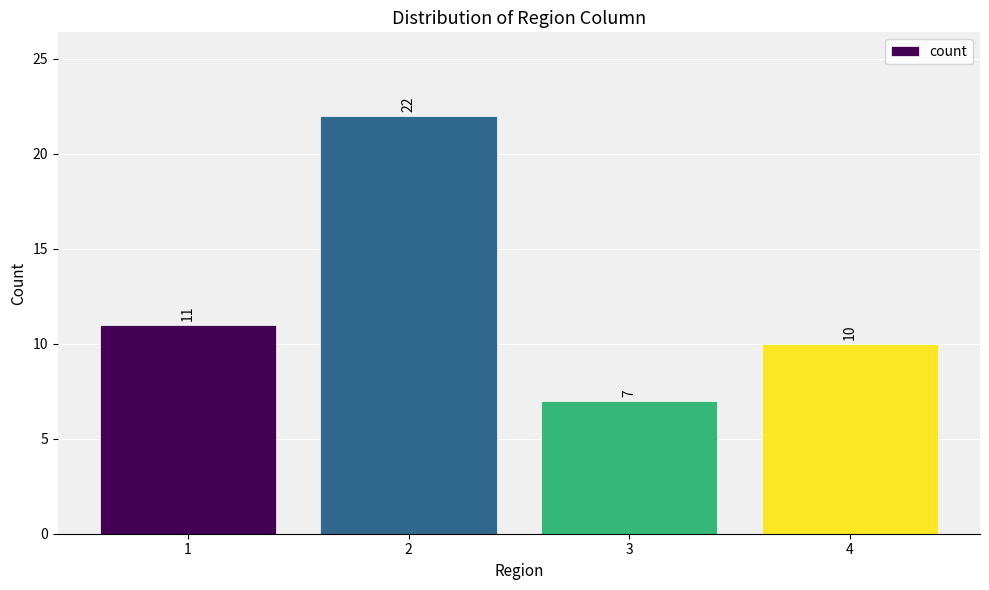

What value does the data have at 3?

7